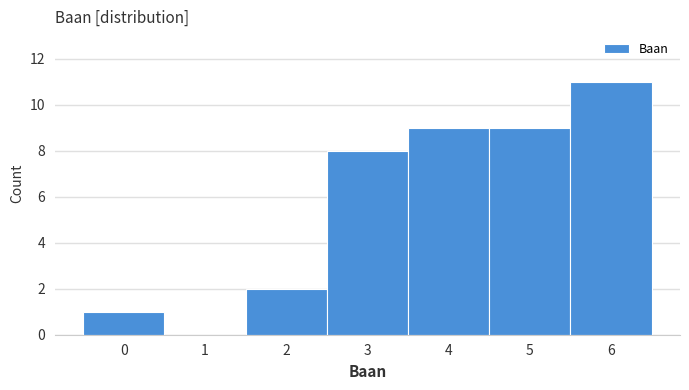

Reading left to right, transcribe this chart: for each bar, give the range it covers on the x-axis and its height. The values are not printed on the chart, so give them approximately, as read against the axis.

-0.5 to 0.5: 1
0.5 to 1.5: 0
1.5 to 2.5: 2
2.5 to 3.5: 8
3.5 to 4.5: 9
4.5 to 5.5: 9
5.5 to 6.5: 11